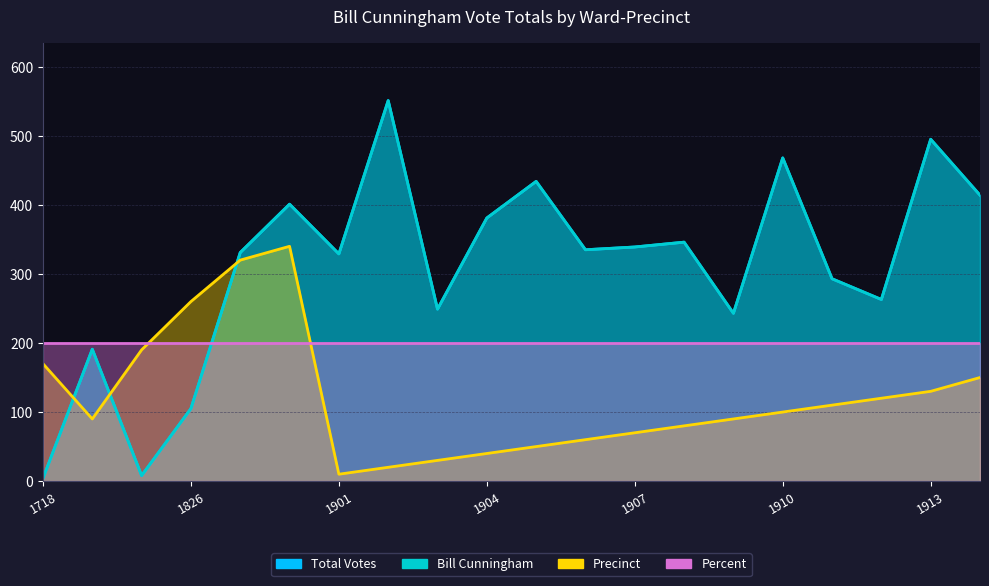

True or false: Total Votes and Bill Cunningham intersect in this chart.

False